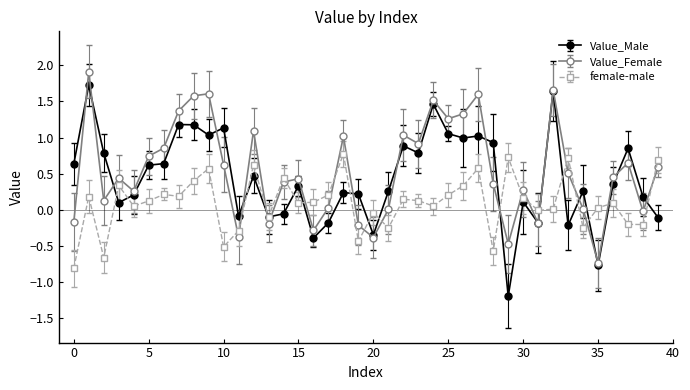

Which series has the largest range (max minus min)?

Value_Male